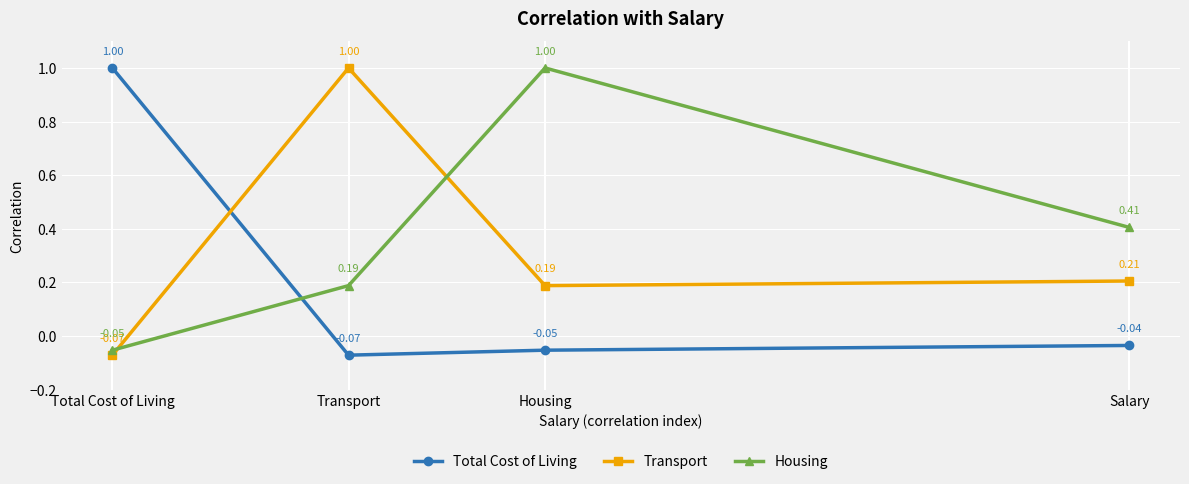

What is the sum of the Transport values at Transport and Housing?

1.2